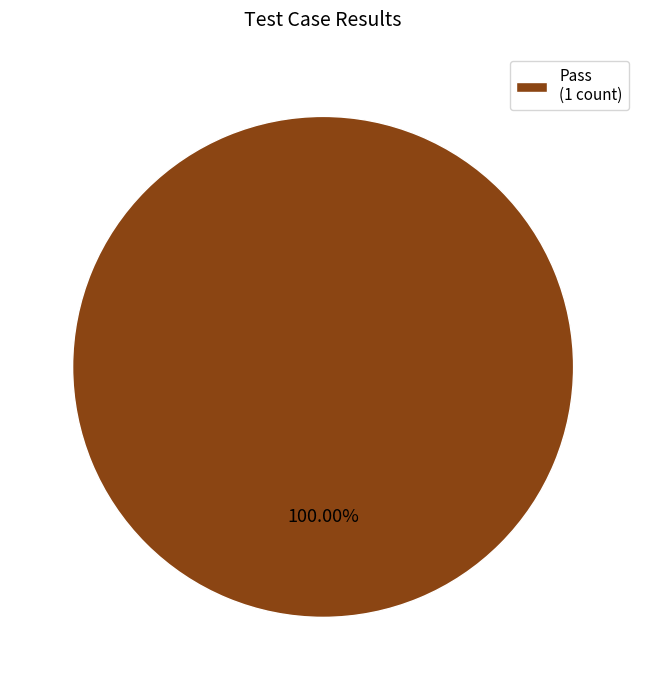

Rank the categories by value from highest to lowest.

Pass (1 count)